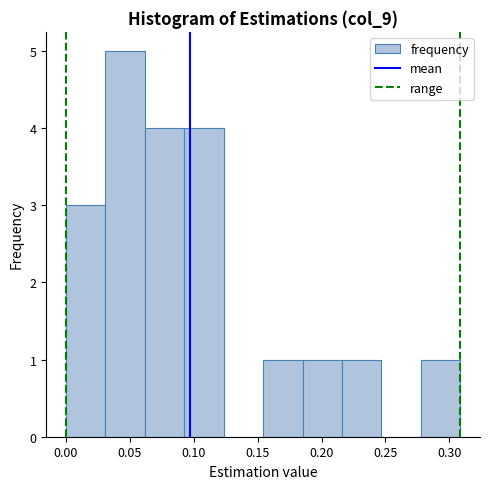

Which range on the x-axis has the tallest bar?

0.030 to 0.060